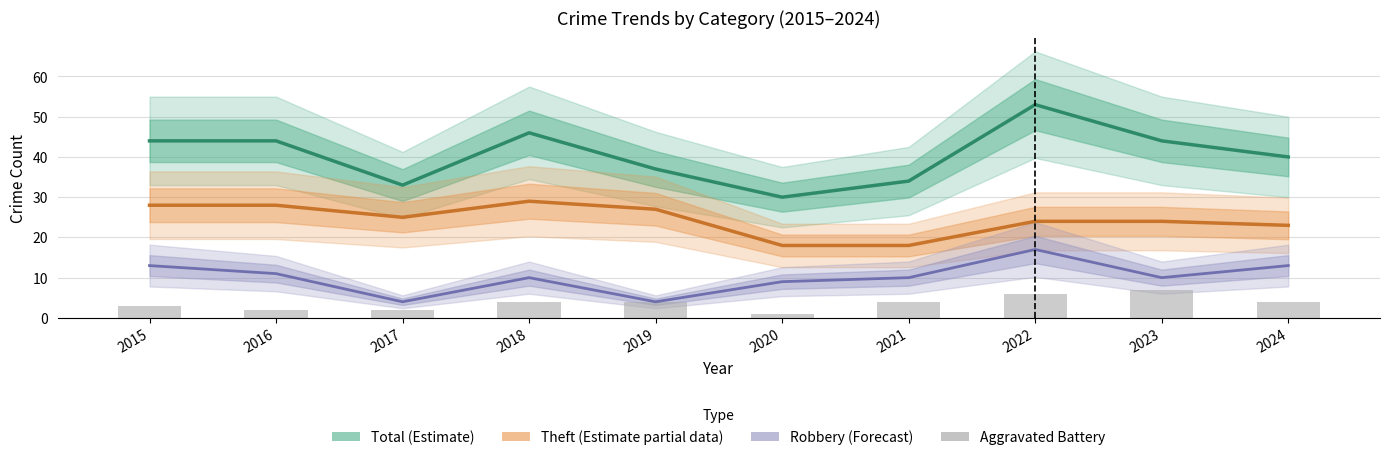

Which has a higher value, 2018 or 2023?

2018